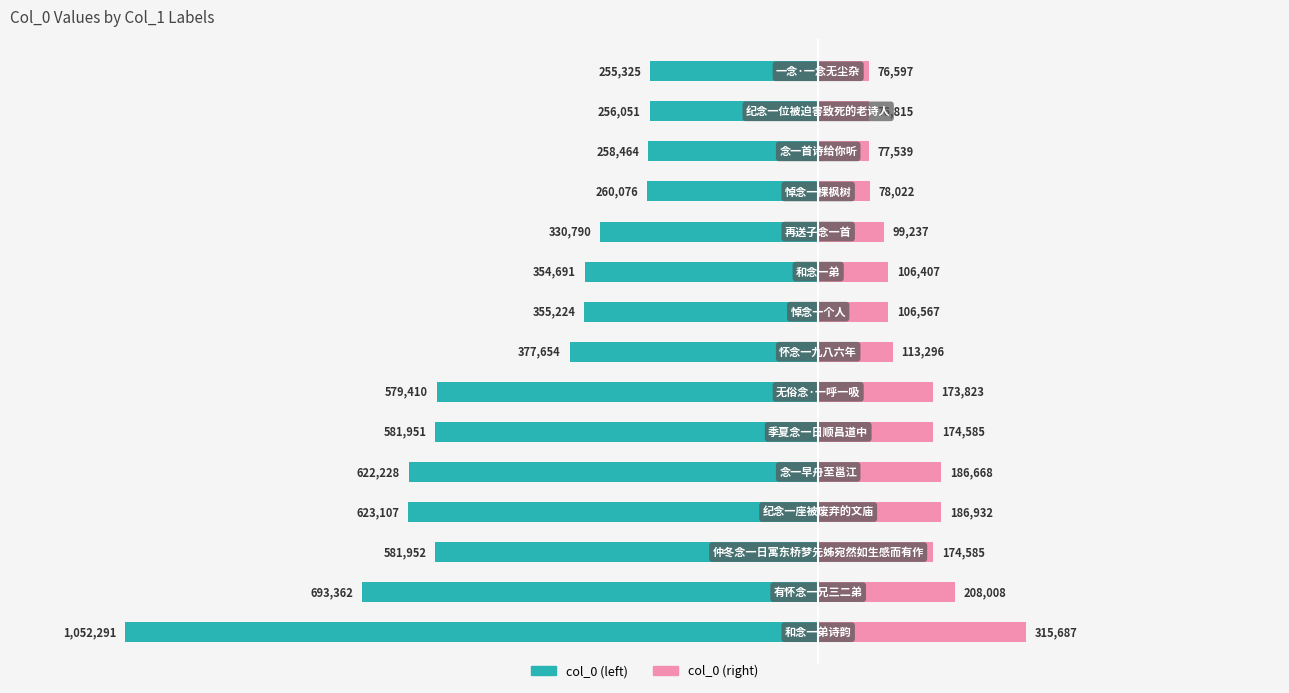

Is the value of col_0 (left) at 7.5 greater than the value of col_0 (right) at 14?

No